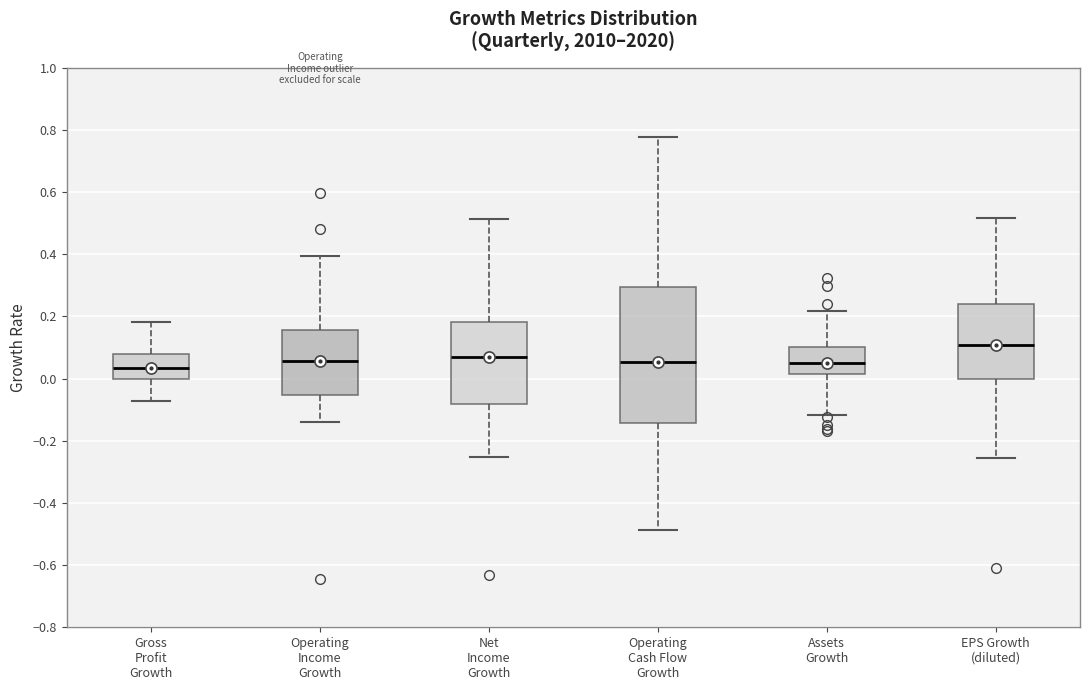

Comparing the boxes themselves (not the whiskers), which one is the tallest?

Operating Cash Flow Growth